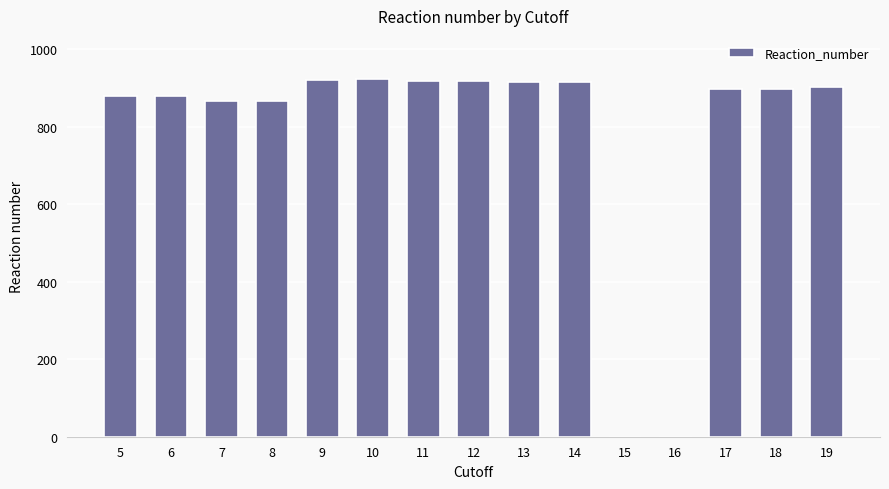

Does the chart contain stacked bars?

No